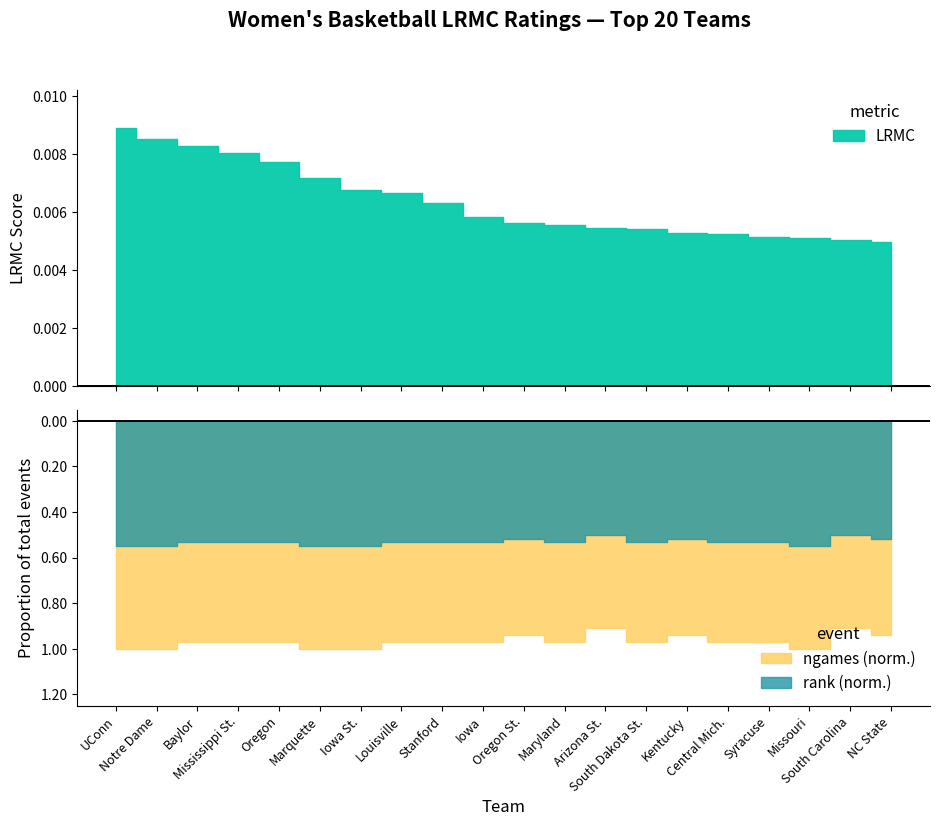

What position from the right is Stanford?

12